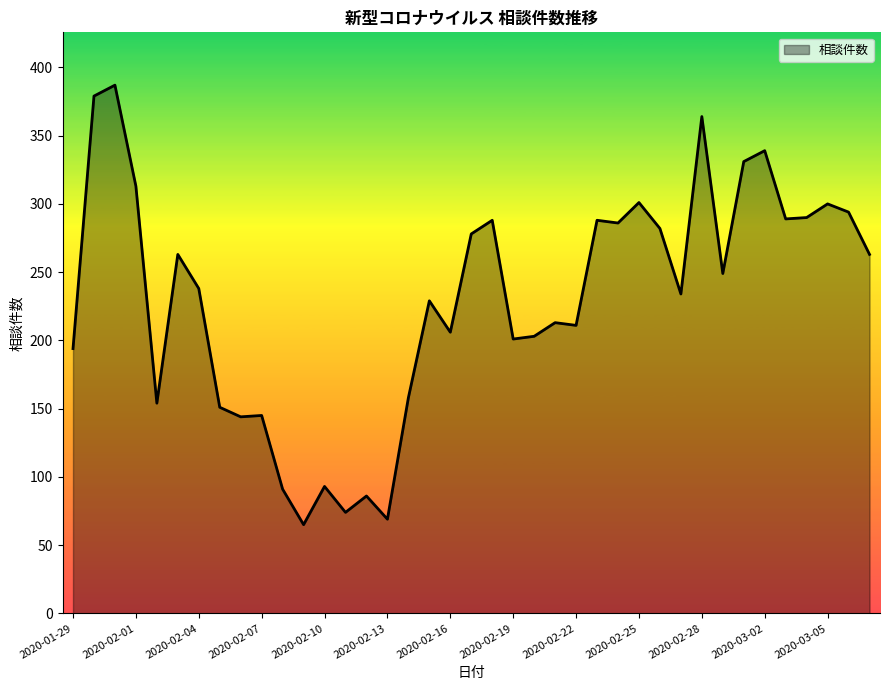

What is the difference between the maximum and minimum values?

322